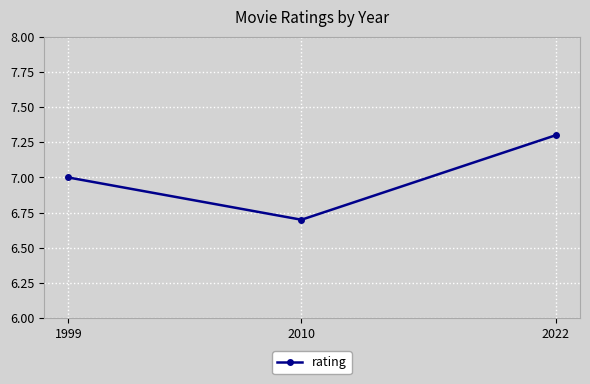

What value does the data have at 1999?

7.0